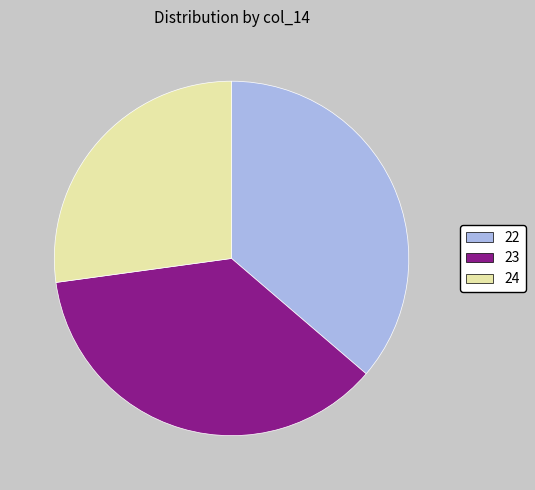

Approximately how many times larger is the value at 24 compared to 22?

0.7